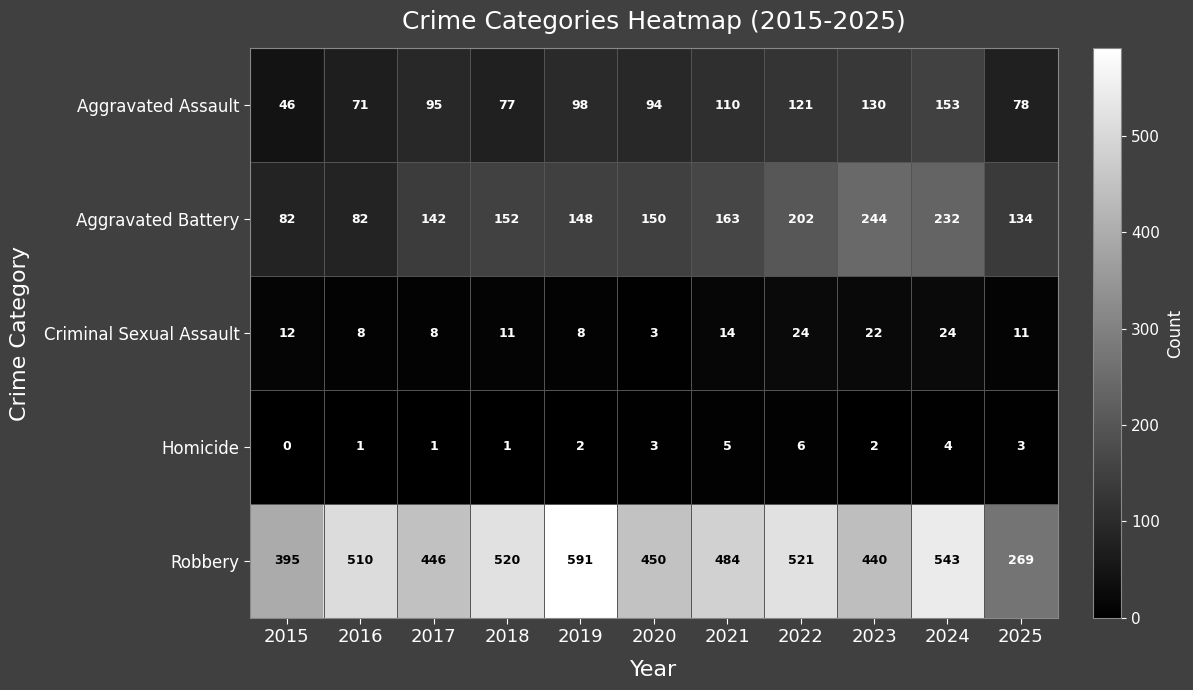

Rank the series at 2022 from lowest to highest value.

Homicide, Criminal Sexual Assault, Aggravated Assault, Aggravated Battery, Robbery